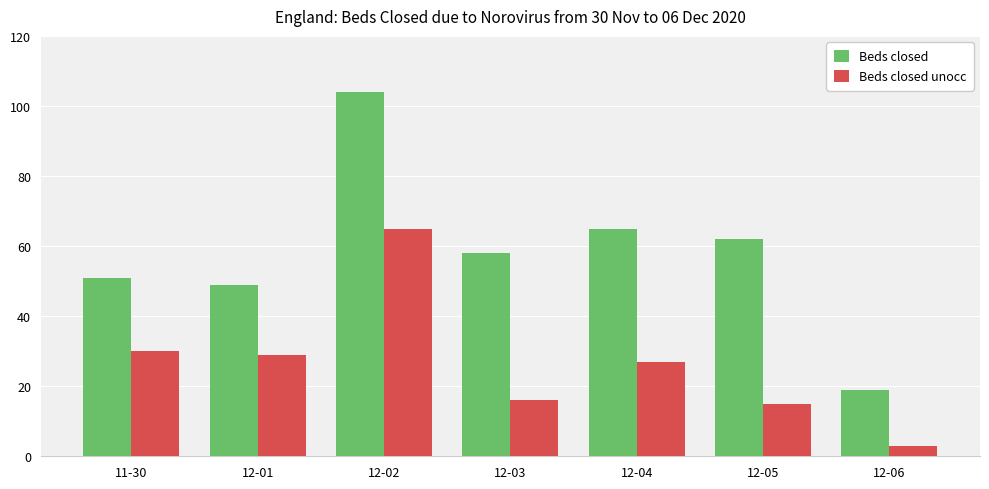

At which category does the chart reach its minimum across all series?

12-06